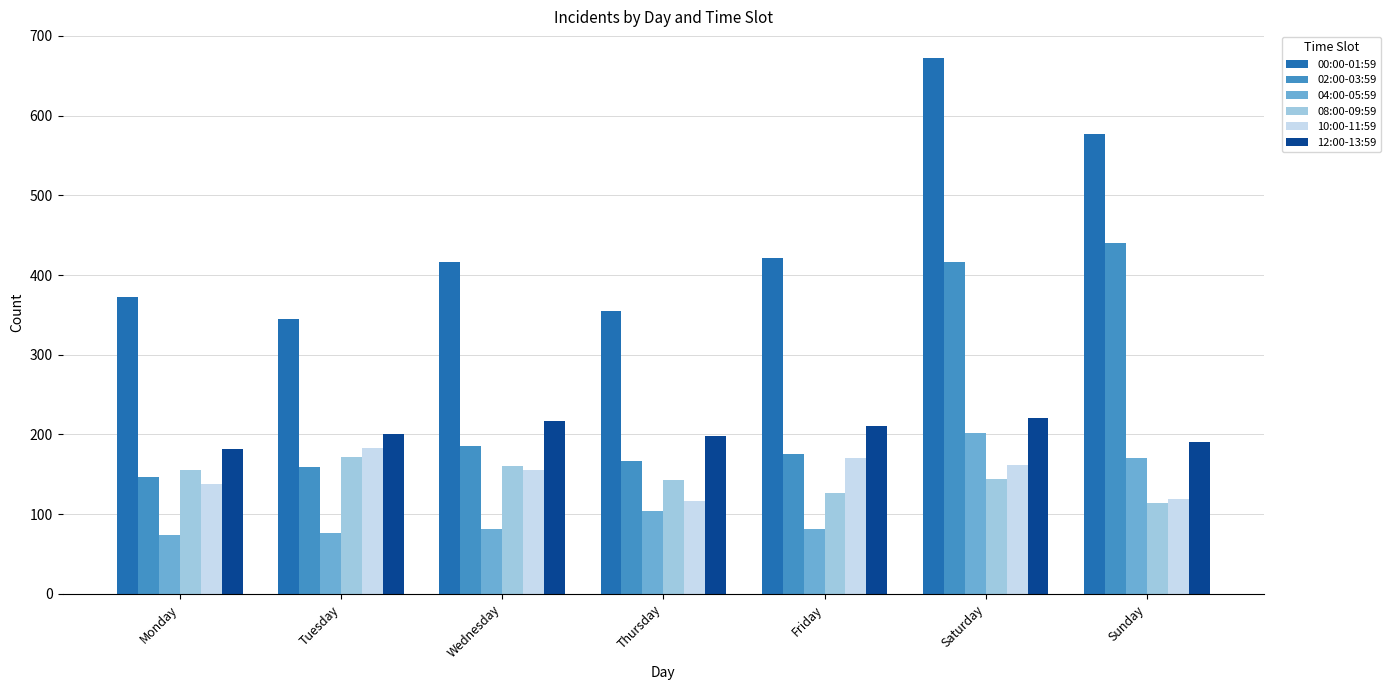

At which category is the sum across all series the highest?

Saturday